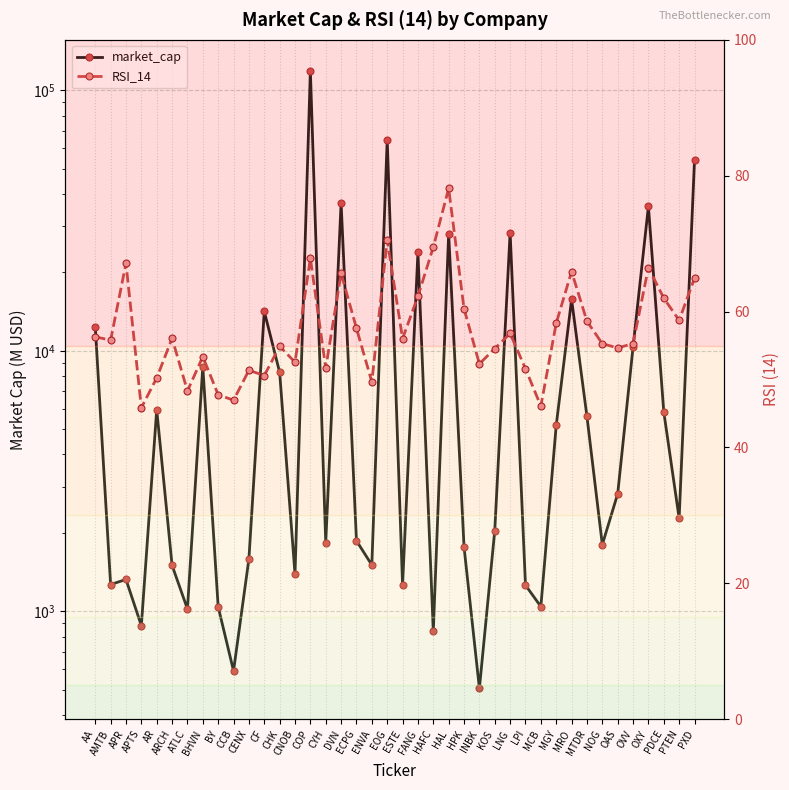

Is it true that market_cap equals 23848.0 at FANG?

True